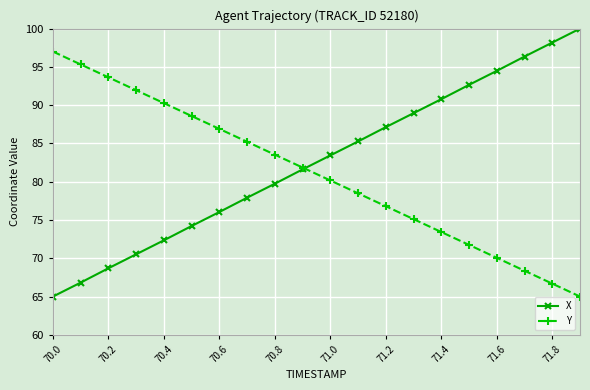

What is the difference between the maximum and minimum values in the X series?

35.0